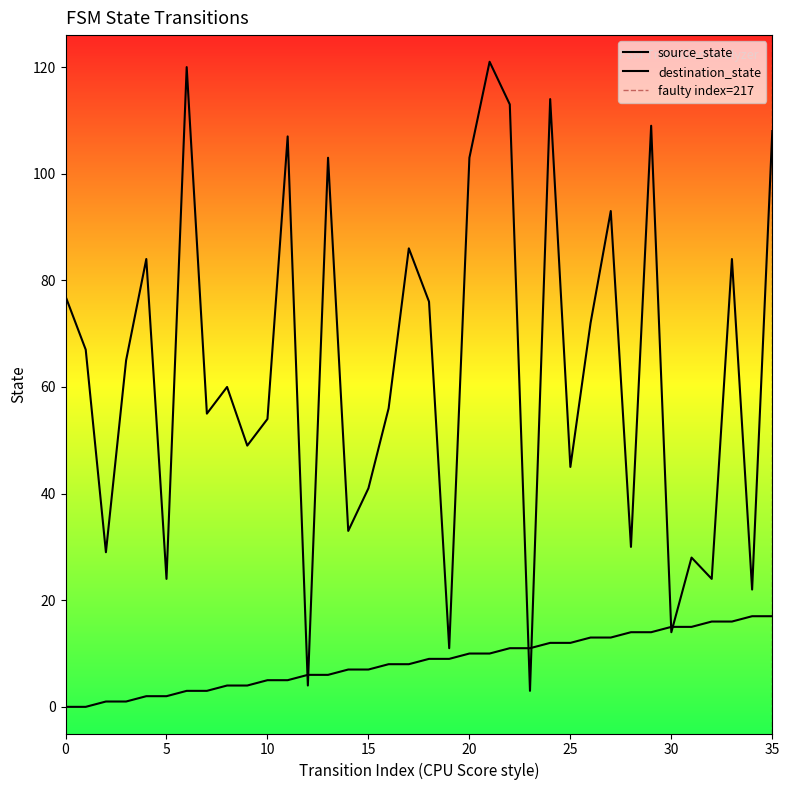

List the series in order of their overall mean, highest first.

destination_state, source_state